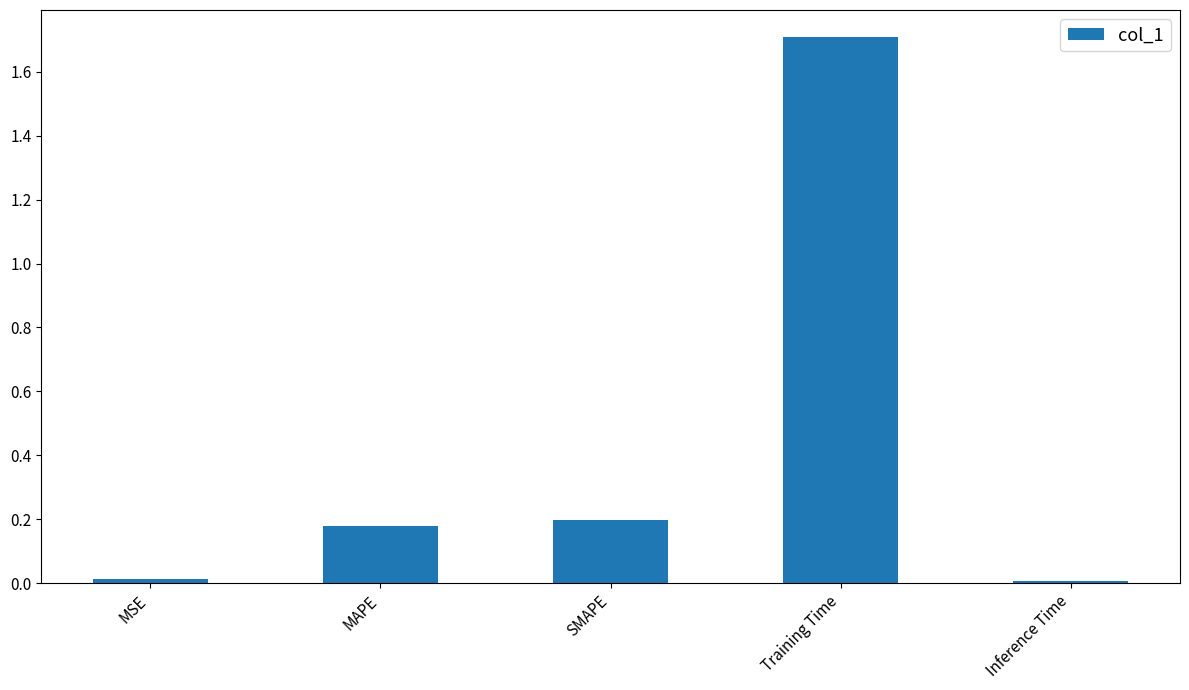

How many series are shown in this chart?

1